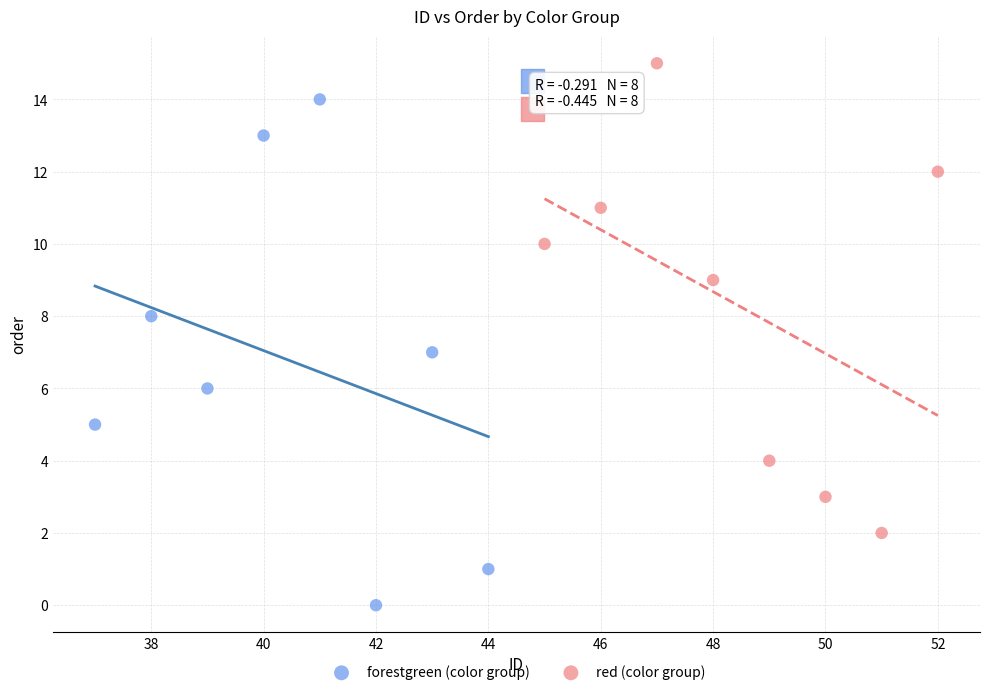

Which series has the largest Y range (max minus min)?

forestgreen (color group)